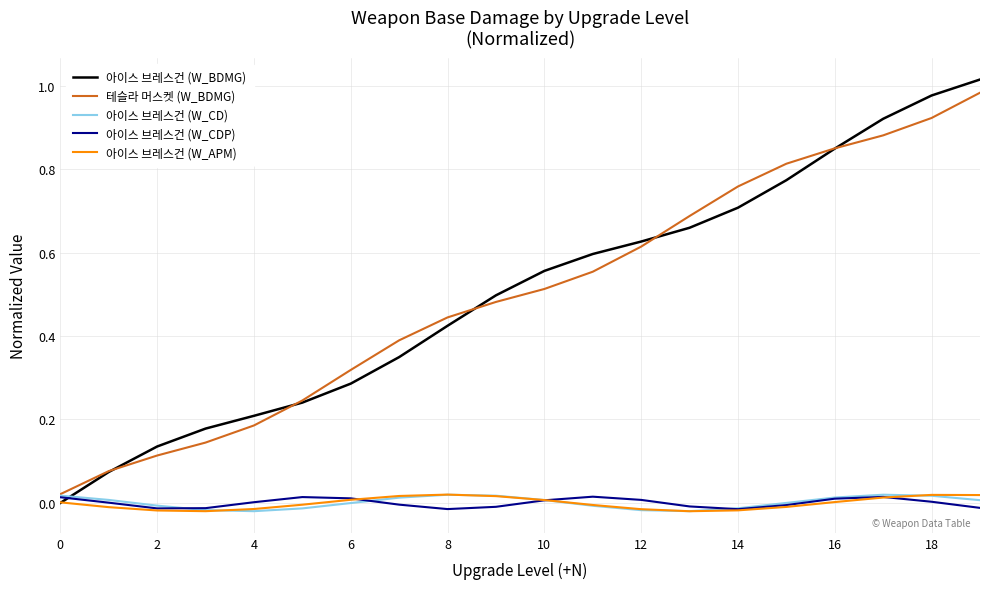

True or false: 아이스 브레스건 (W_BDMG) has more than 1 points higher than both neighbors.

False